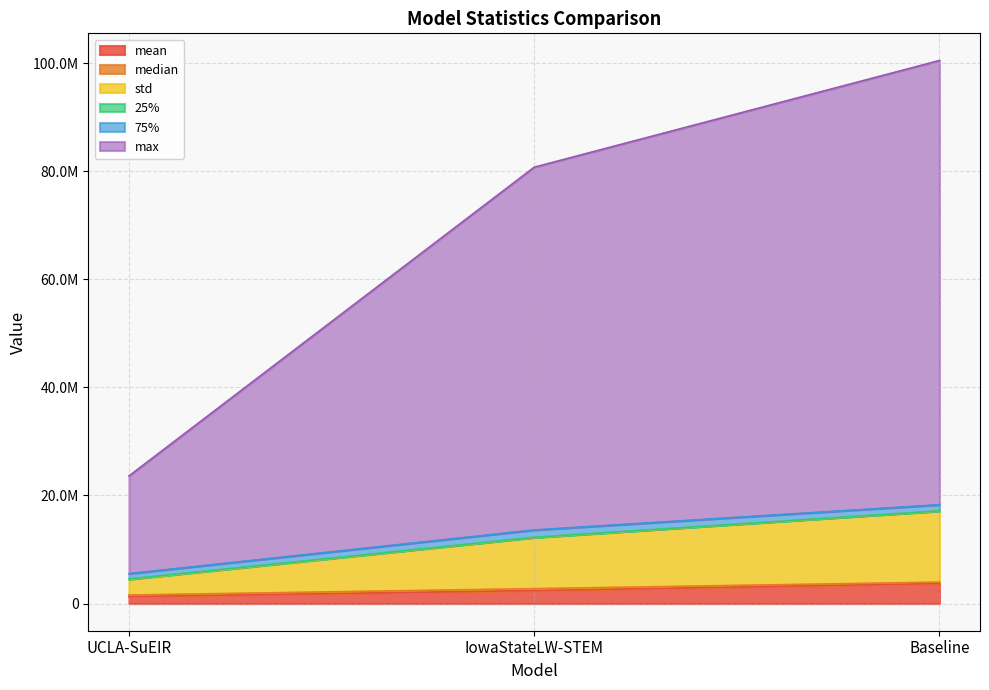

What is the value of the mean point at the 3rd from the left?

3723806.8